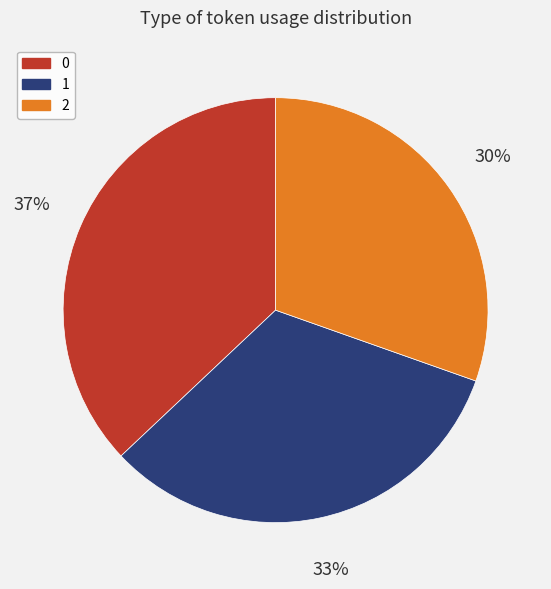

The 1 slice represents 25% of the pie. True or false?

False